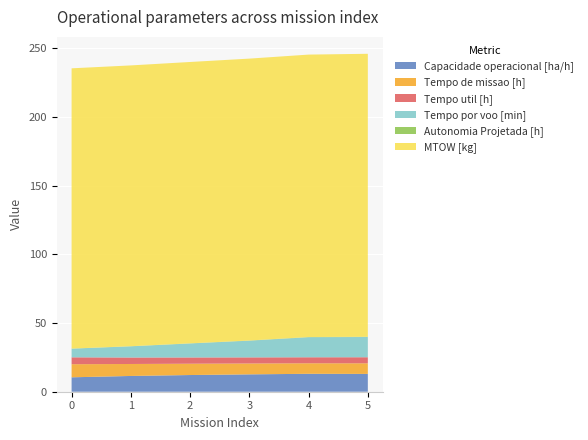

Reading left to right, transcribe all the data shown in this chart.

Capacidade operacional [ha/h]: 10.5	11.5	12.2	12.6	13.0	13.0
Tempo de missao [h]: 9.5	8.7	8.2	7.9	7.7	7.7
Tempo util [h]: 5.0	4.7	4.6	4.5	4.4	4.4
Tempo por voo [min]: 6.3	8.1	10.2	12.1	14.6	14.7
Autonomia Projetada [h]: 0.1	0.1	0.1	0.1	0.2	0.2
MTOW [kg]: 204.0	204.4	204.8	205.2	205.6	206.0